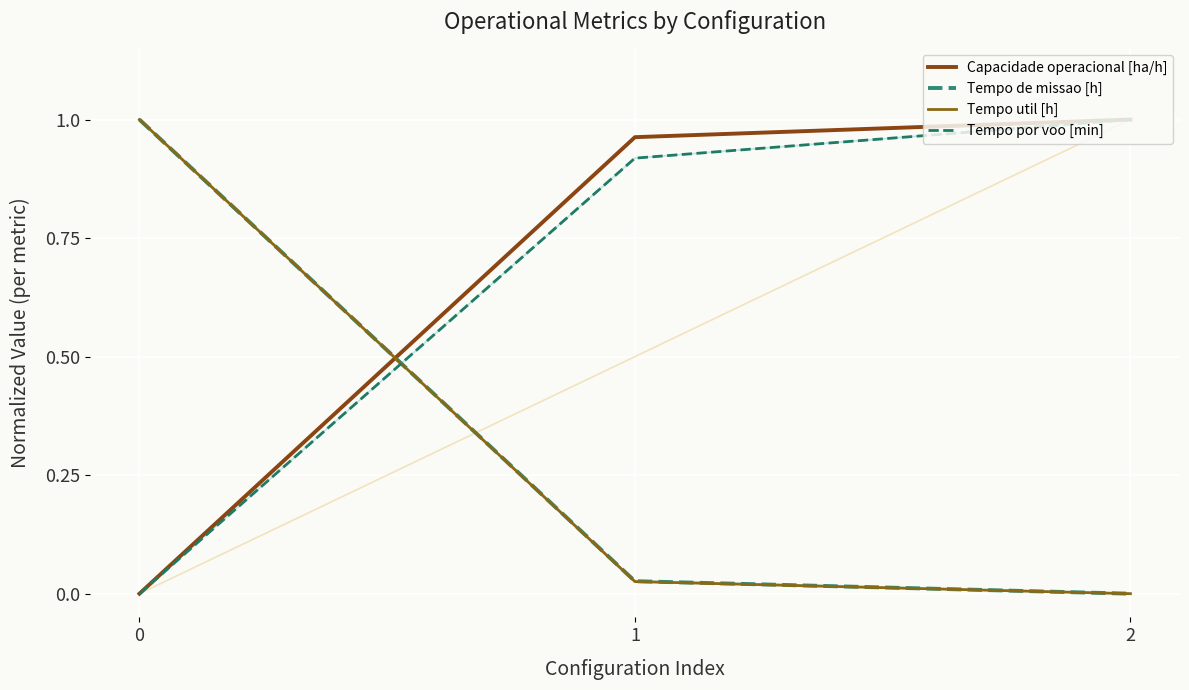

What is the total value across all series at 2?

2.0